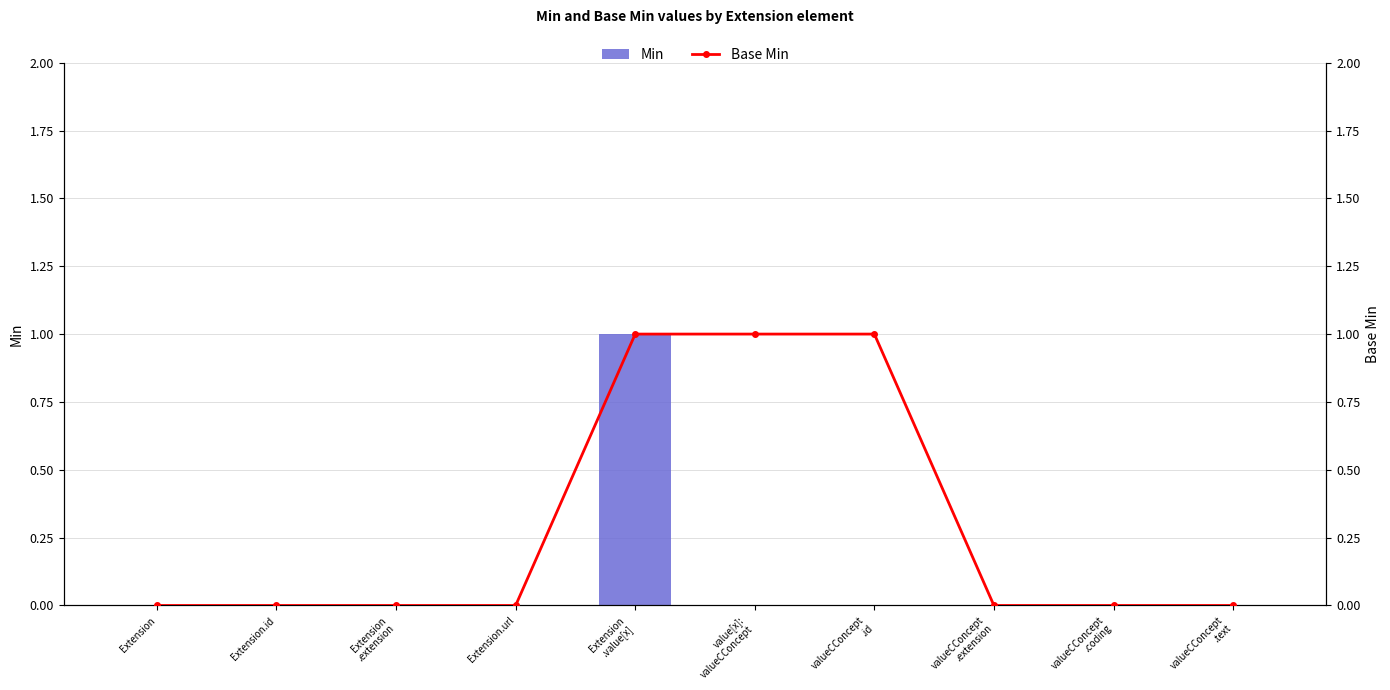

Between value[x]:
valueCConcept and valueCConcept
.coding, which series saw the biggest shift?

Base Min